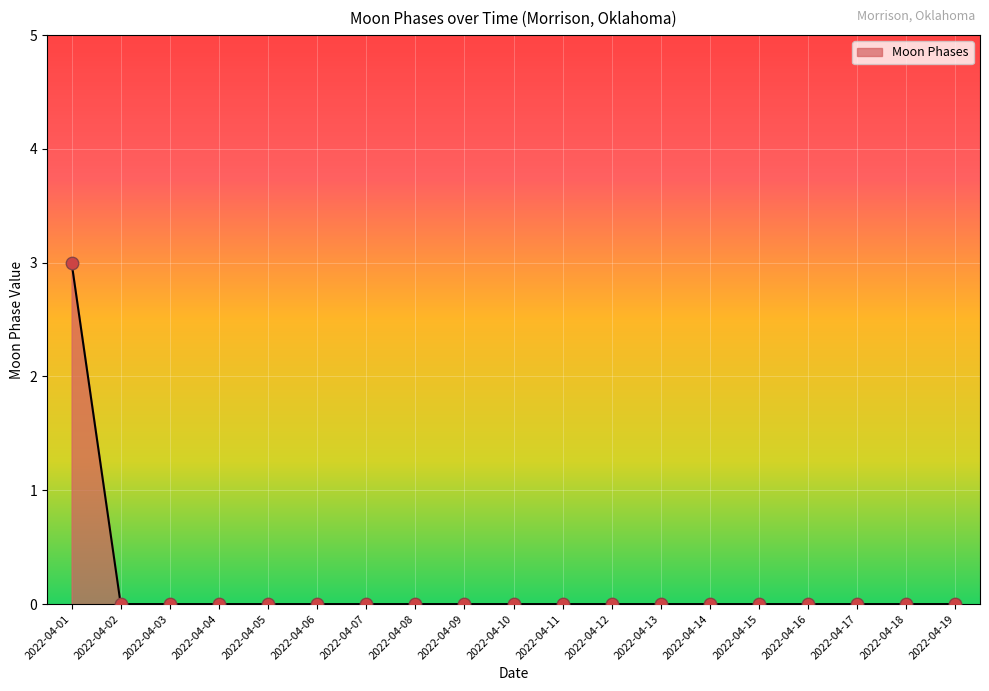

What is the change in value from 2022-04-01 to 2022-04-10?

-3